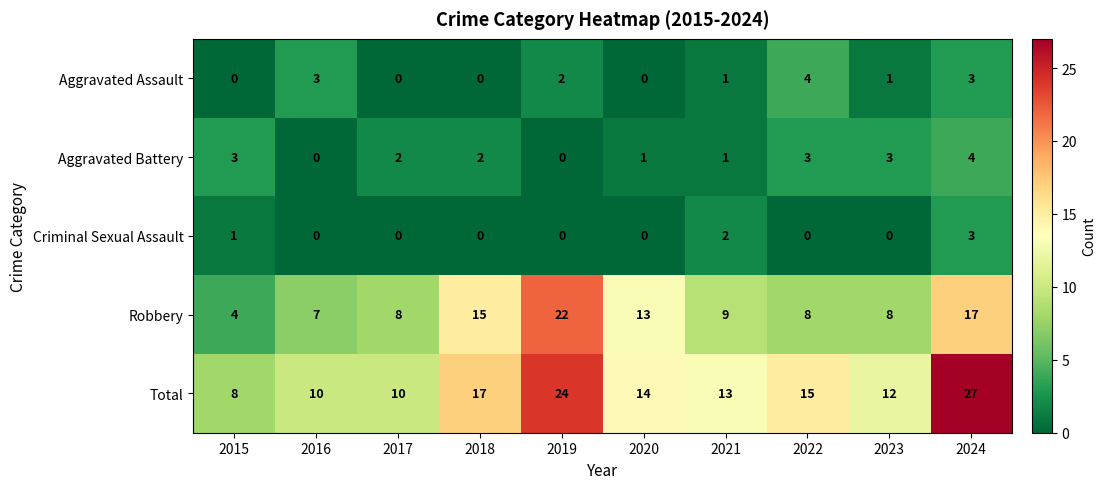

True or false: Total has a value of 27 at 2024.

True